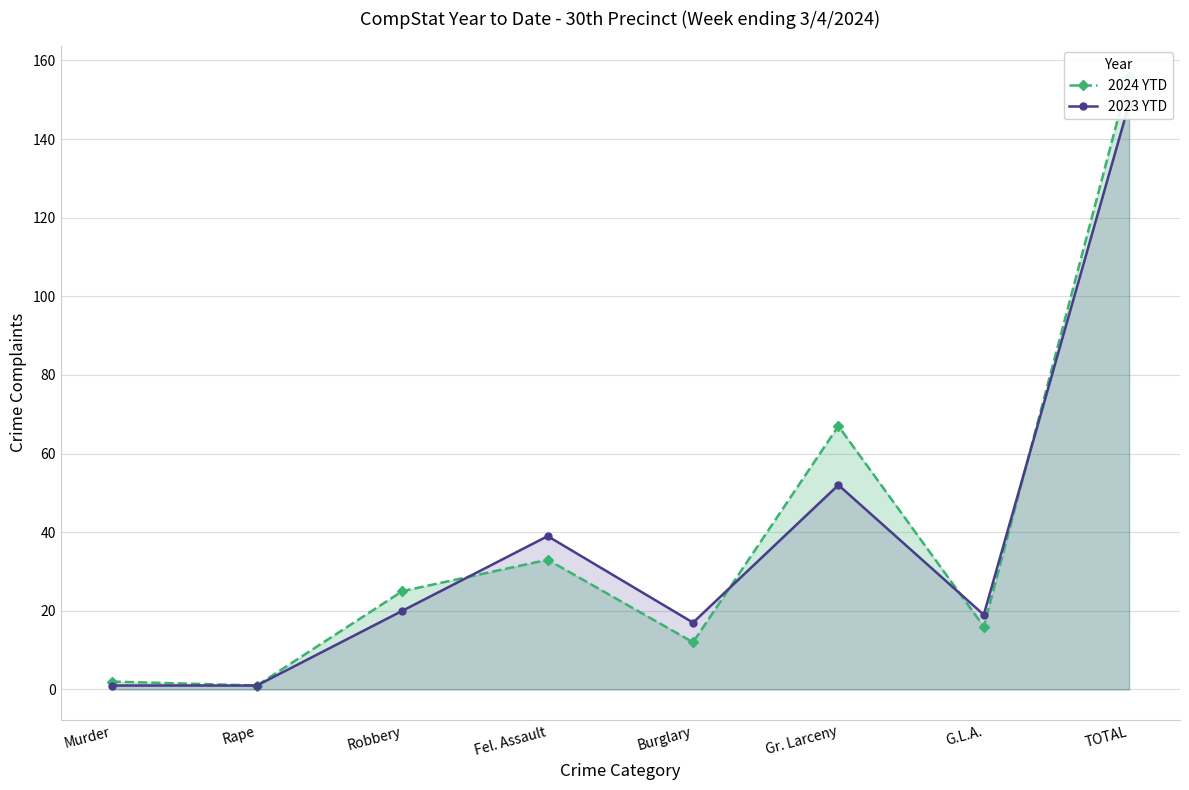

Where is the first local minimum for 2023 YTD?

Burglary